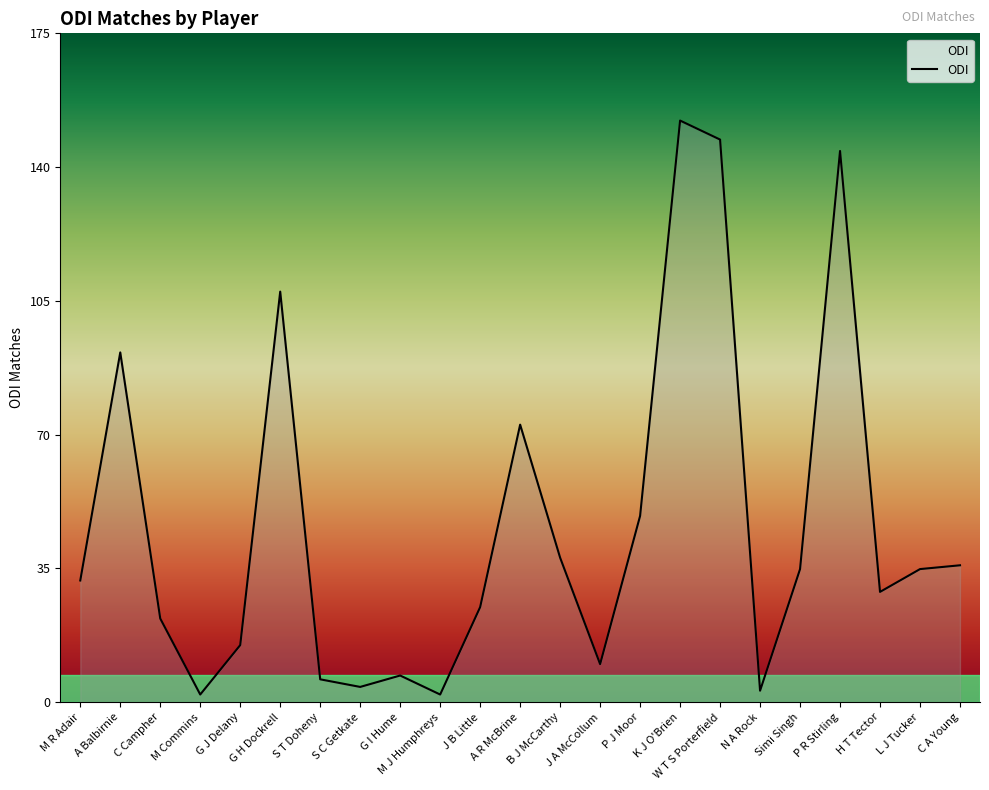

How many values are below 32?

11